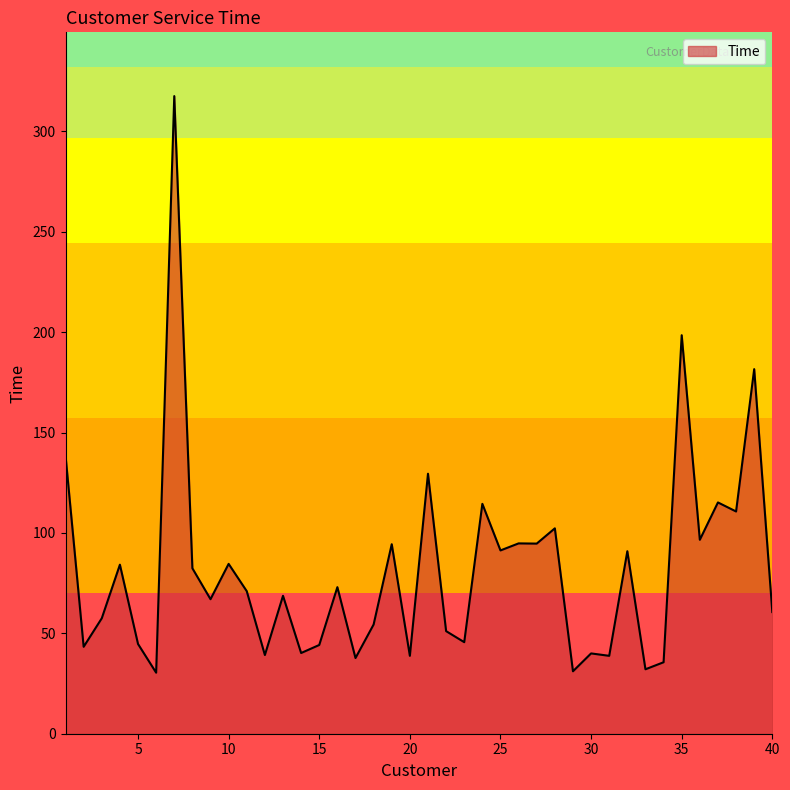

What is the maximum value shown in the chart?

317.6